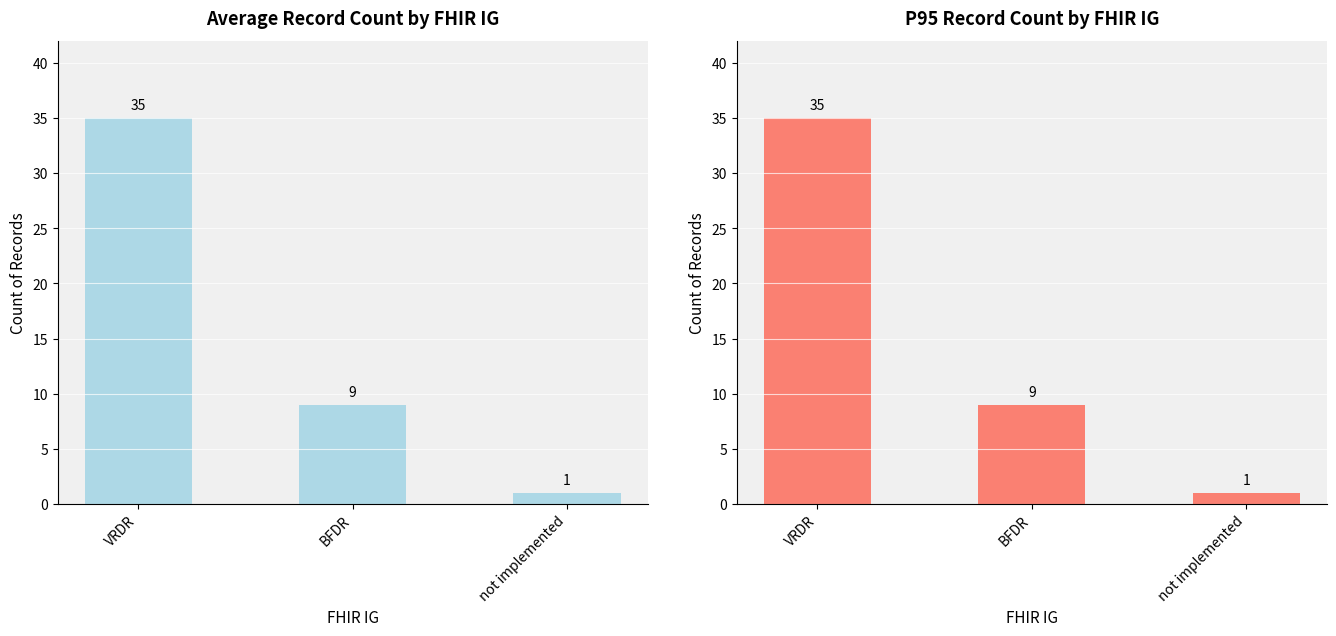

Count the values in the range 1 to 35.

3